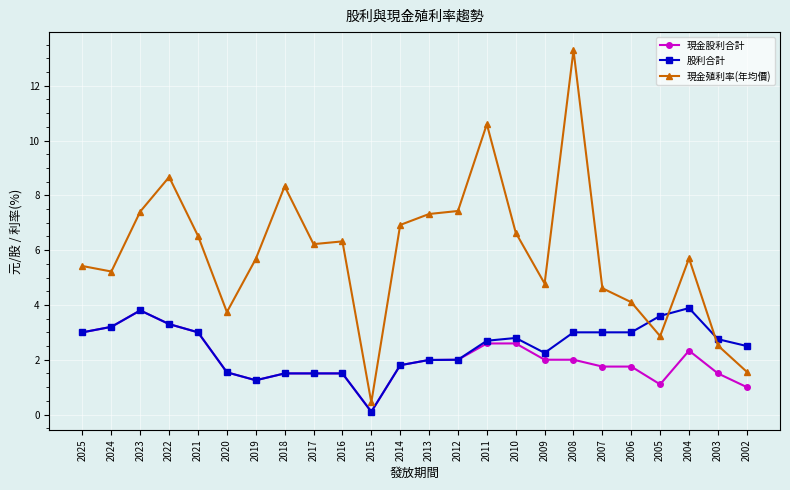

True or false: 現金殖利率(年均價) has more than 0 interior local peaks.

True